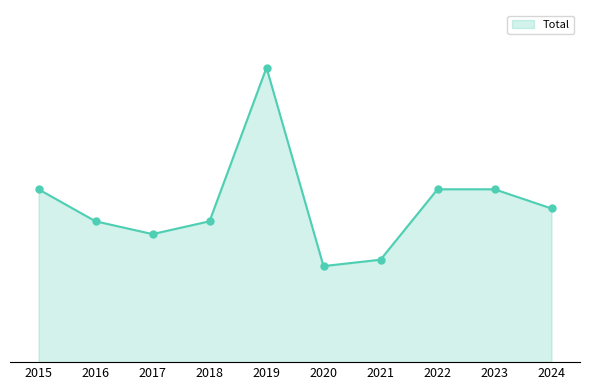

Between 2016 and 2022, which is larger?

2022